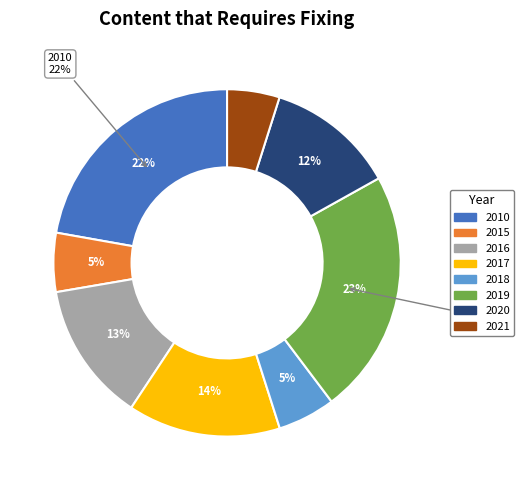

What percentage do 2018 and 2015 together represent?

10.9%